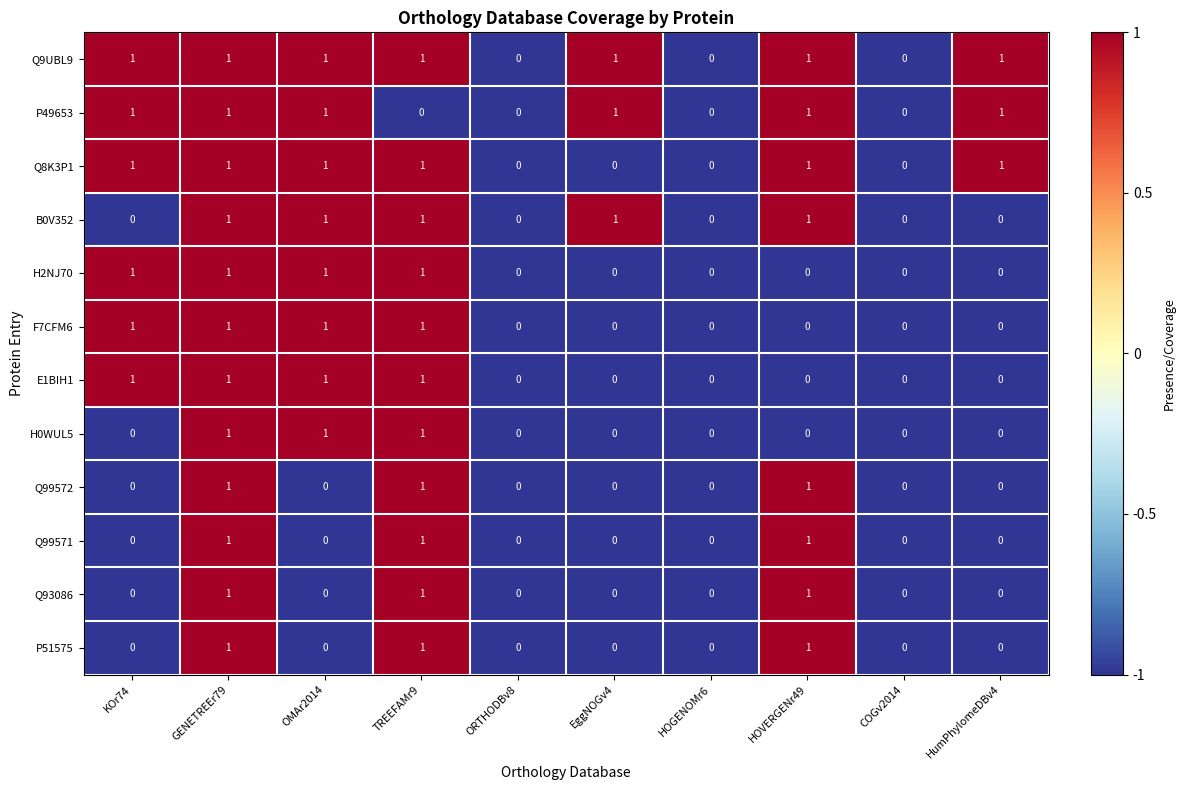

What is the smallest value displayed?

0